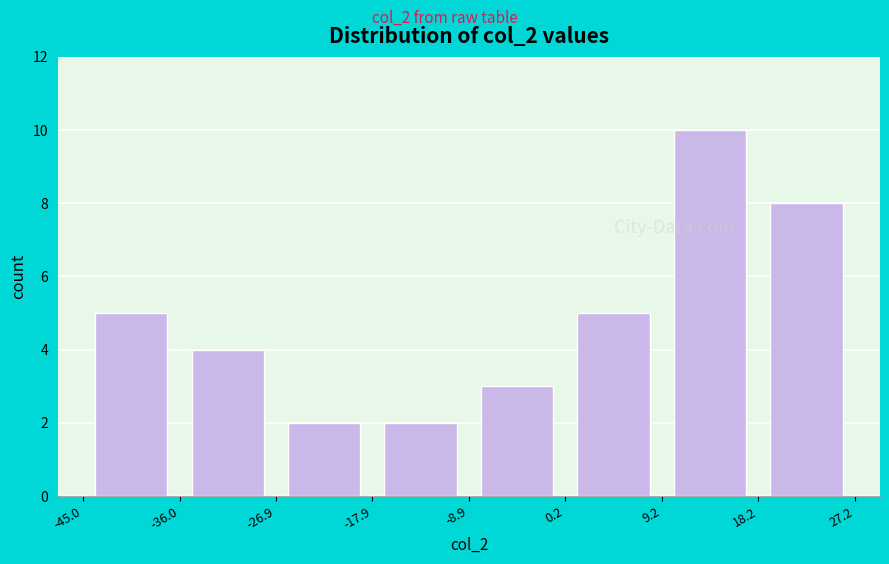

How tall is the bar that spans 18.2 to 27.2 on the x-axis? The values are not printed on the chart, so give them approximately, as read against the axis.

8